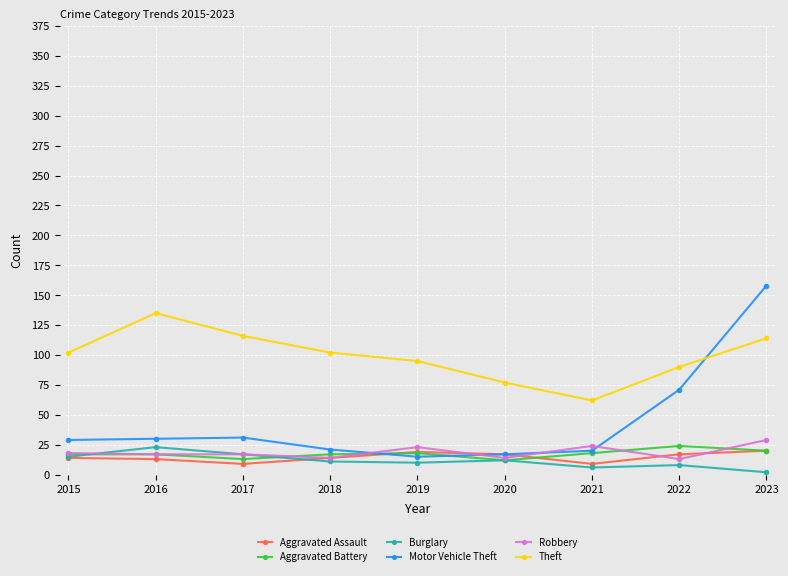

Read the Burglary value at 2021, to the nearest 10.

10